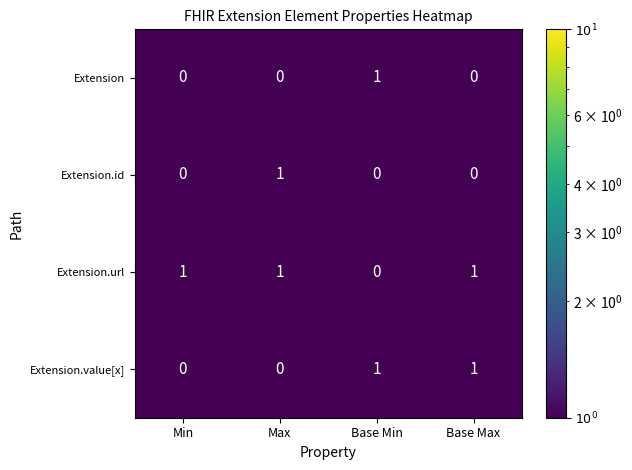

Is the value of Extension.id at Max greater than the value of Extension at Min?

Yes